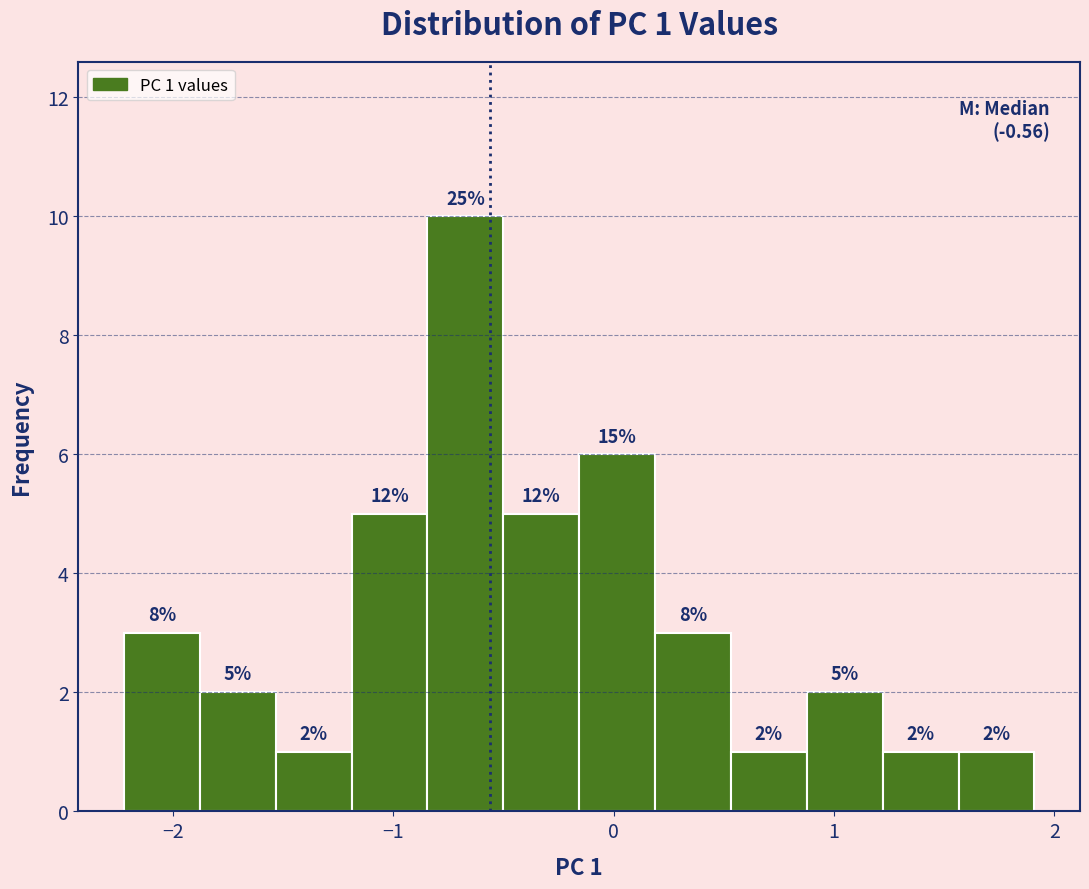

Around what value on the x-axis is the tallest bar? Give the approximate position of its centre, as read against the axis.

-0.7